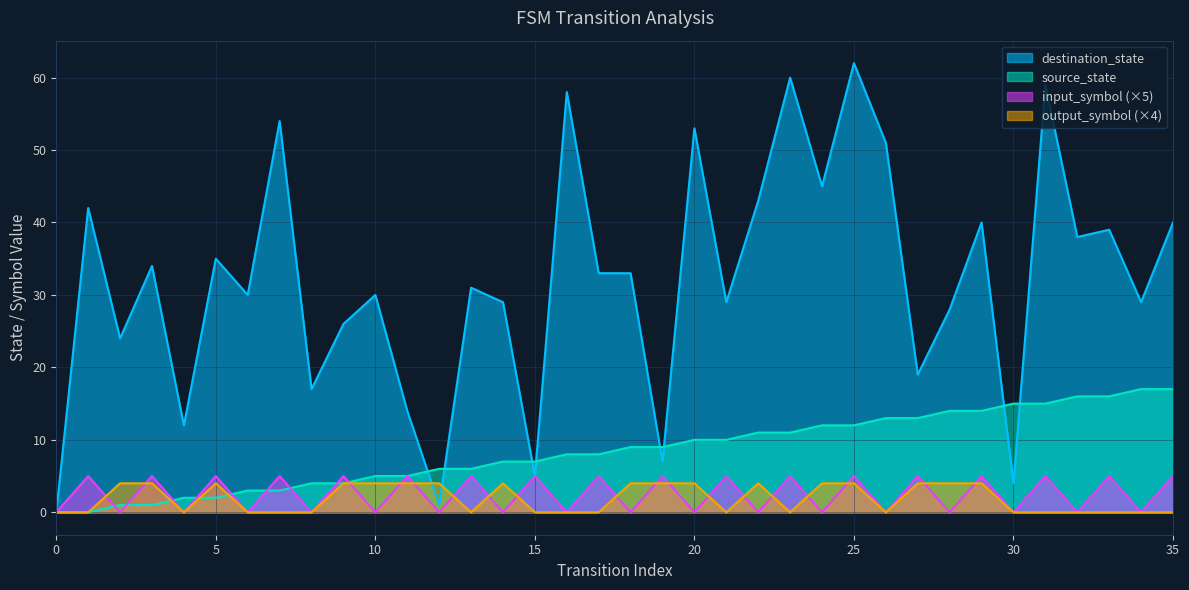

Is the value of input_symbol at 26 greater than the value of source_state at 31?

No